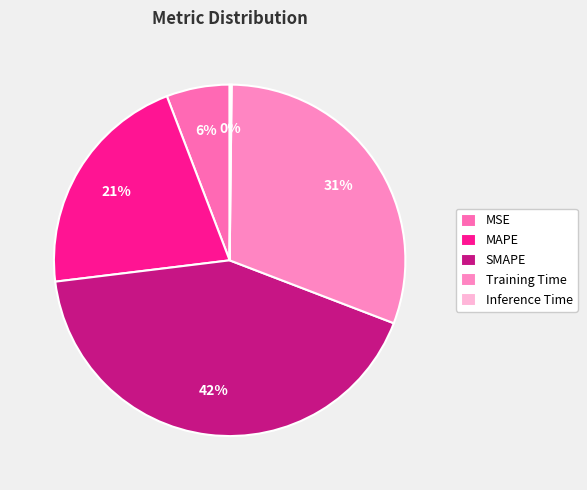

Is it true that MAPE is 21% of the pie?

True